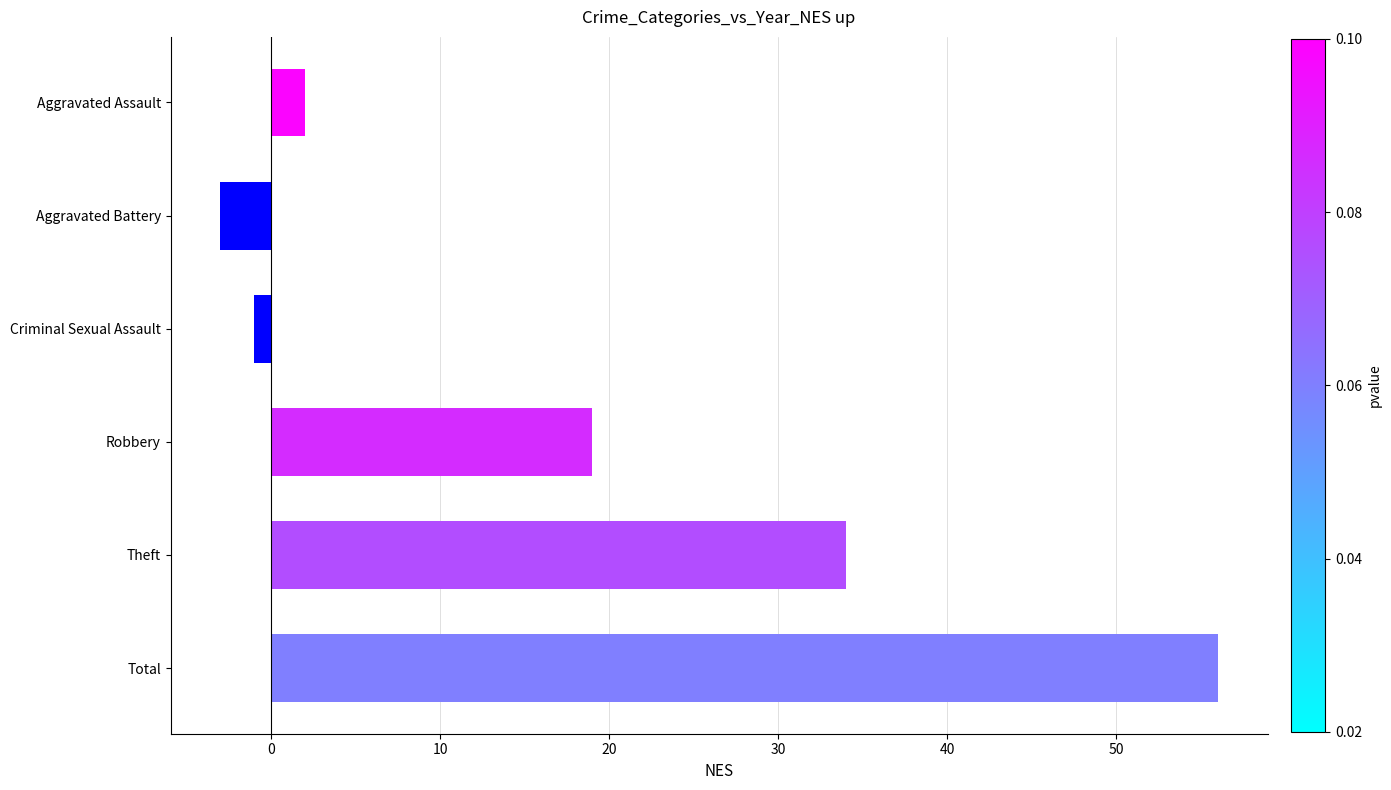

What is the label of the 1st bar from the top?

Aggravated Assault